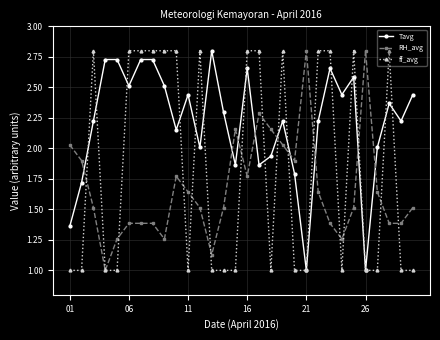

In Tavg, how many points are lower than both neighbors (excluding endpoints)?

9